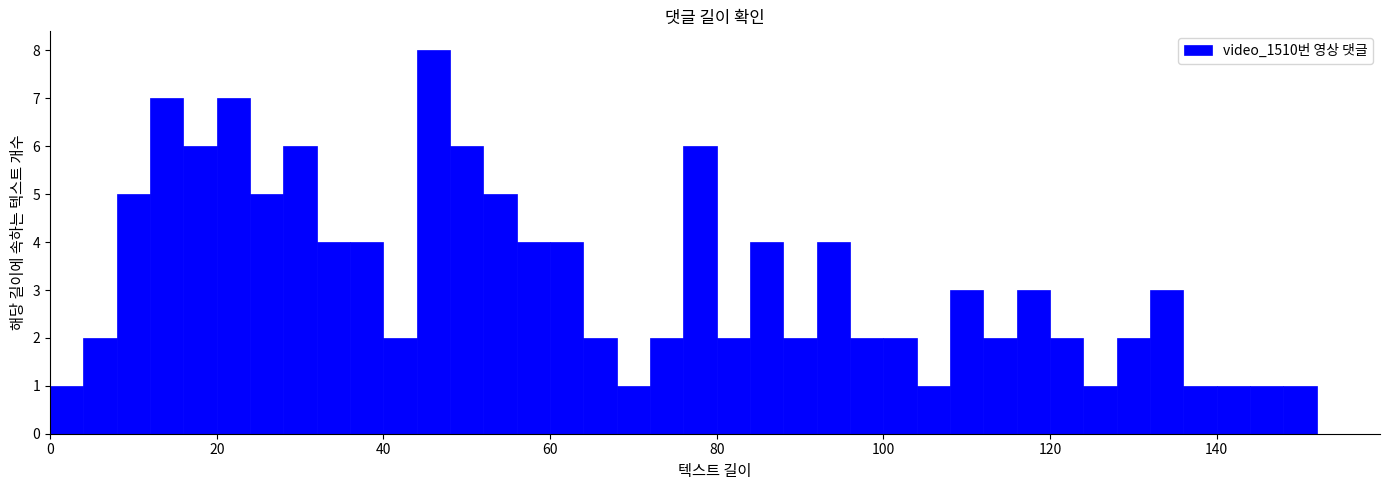

Around what value on the x-axis is the tallest bar? Give the approximate position of its centre, as read against the axis.

46